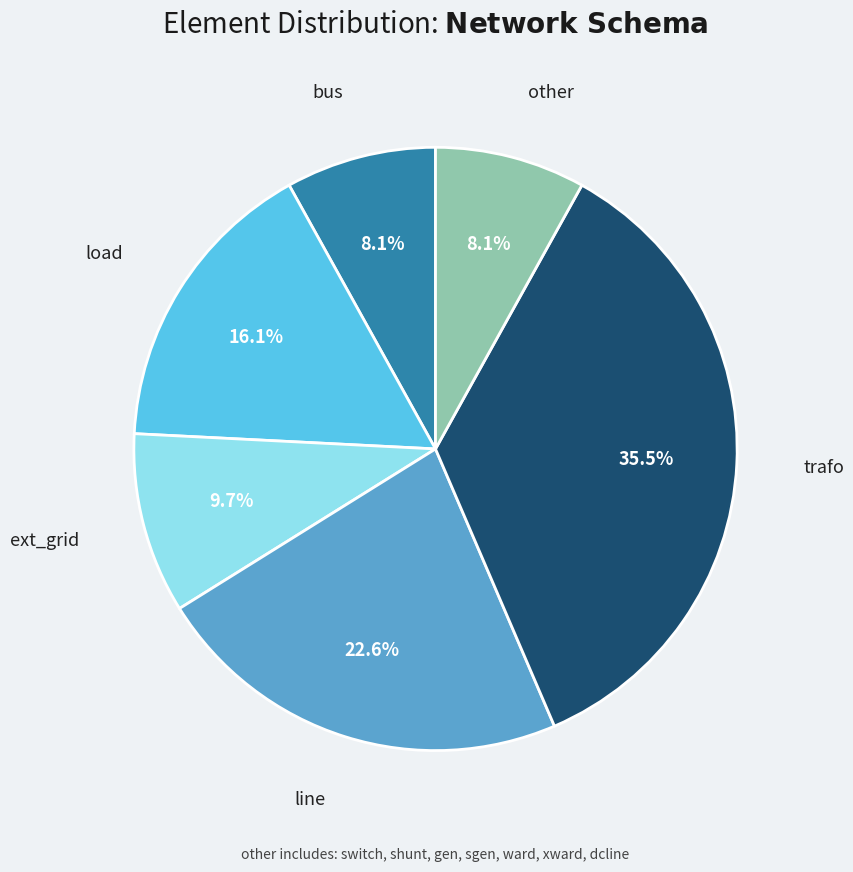

To the nearest percent, what is the difference between the ext_grid and load slice percentages?

6%